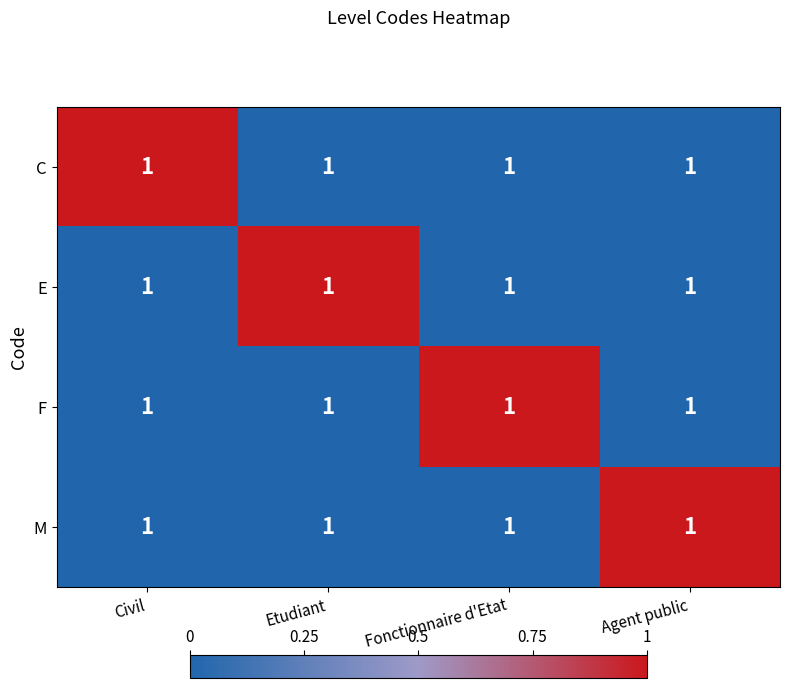

Which series has the largest range (max minus min)?

C